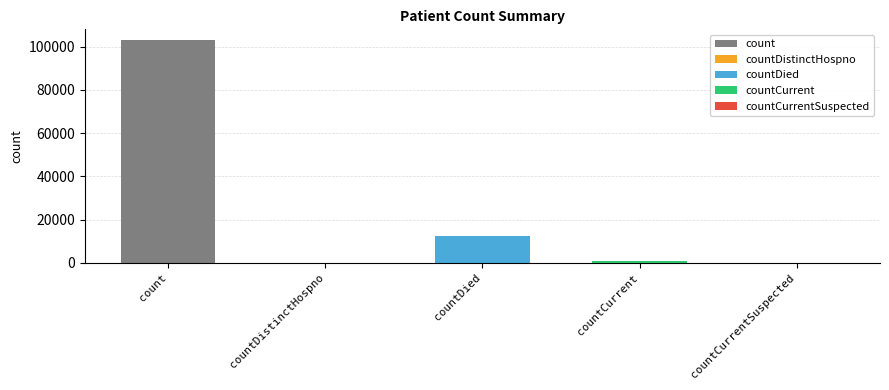

How many categories are shown in the chart?

5